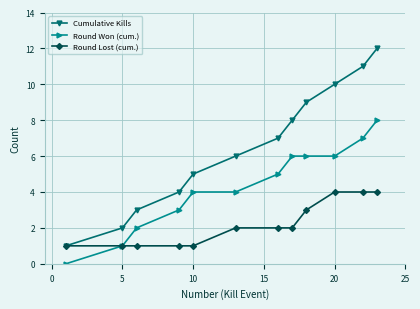

Which series has the largest total across all categories?

Cumulative Kills